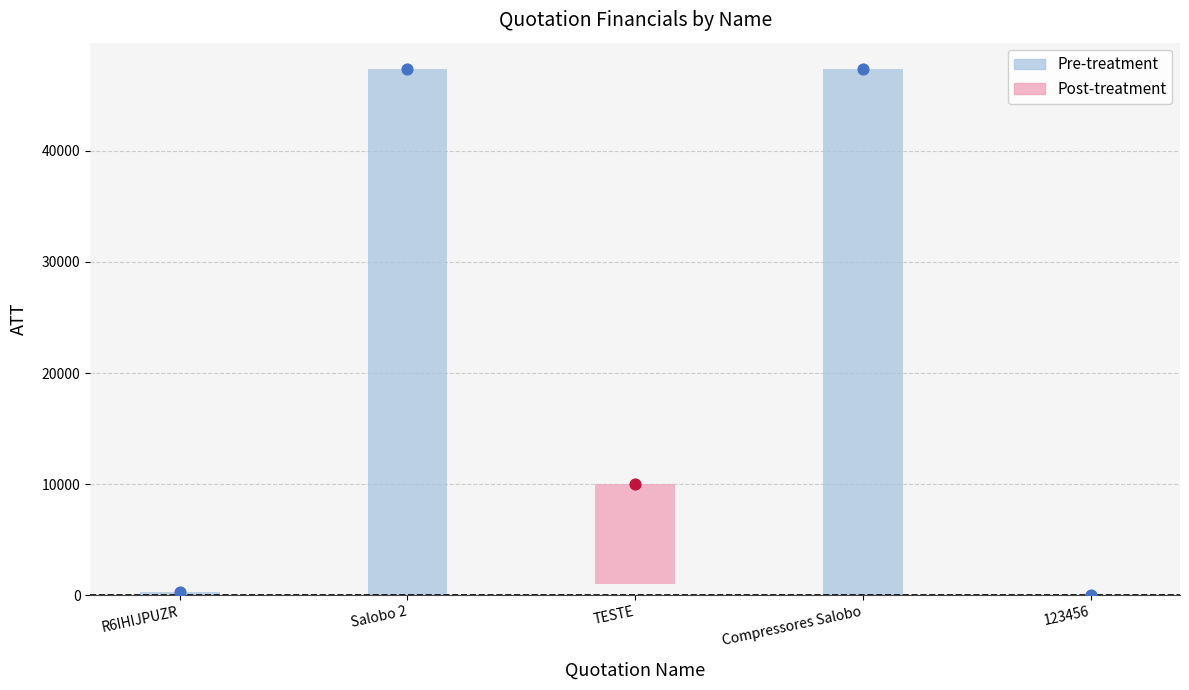

At which category is the sum across all series the highest?

Salobo 2